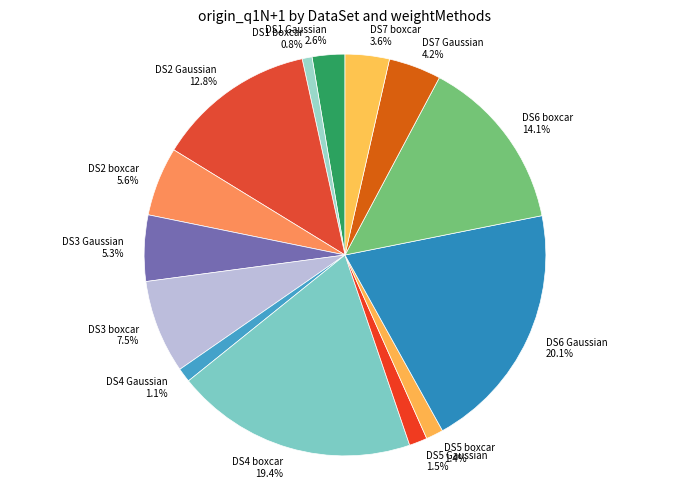

How many segments does this pie chart have?

14